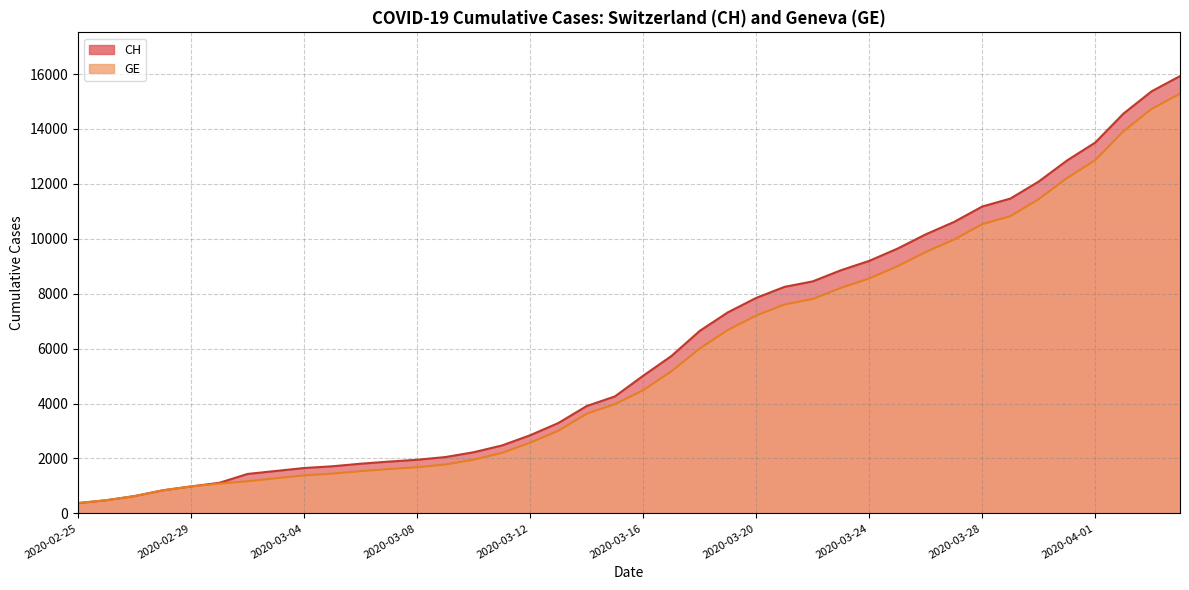

What is the maximum value shown in the chart?

15926